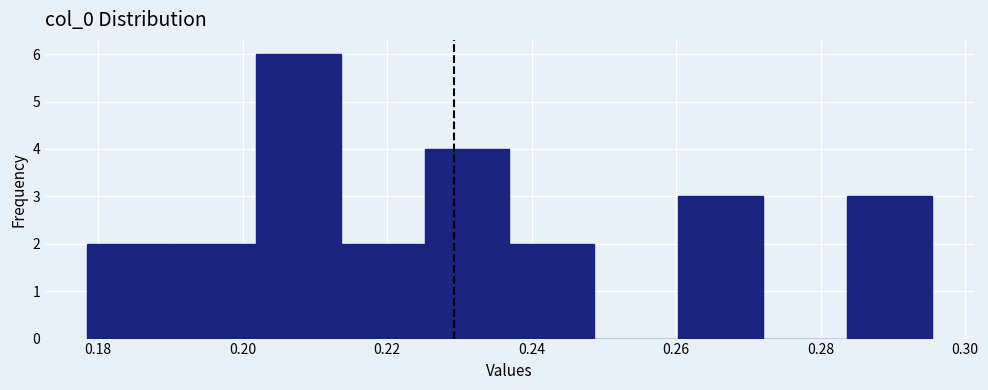

Reading left to right, transcribe this chart: for each bar, give the range it covers on the x-axis and its height. Neither the bar edges nor the heights are printed on the chart, so give them approximately, as read against the axes.

0.178 to 0.190: 2
0.190 to 0.202: 2
0.202 to 0.214: 6
0.214 to 0.226: 2
0.226 to 0.236: 4
0.236 to 0.248: 2
0.248 to 0.260: 0
0.260 to 0.272: 3
0.272 to 0.284: 0
0.284 to 0.296: 3